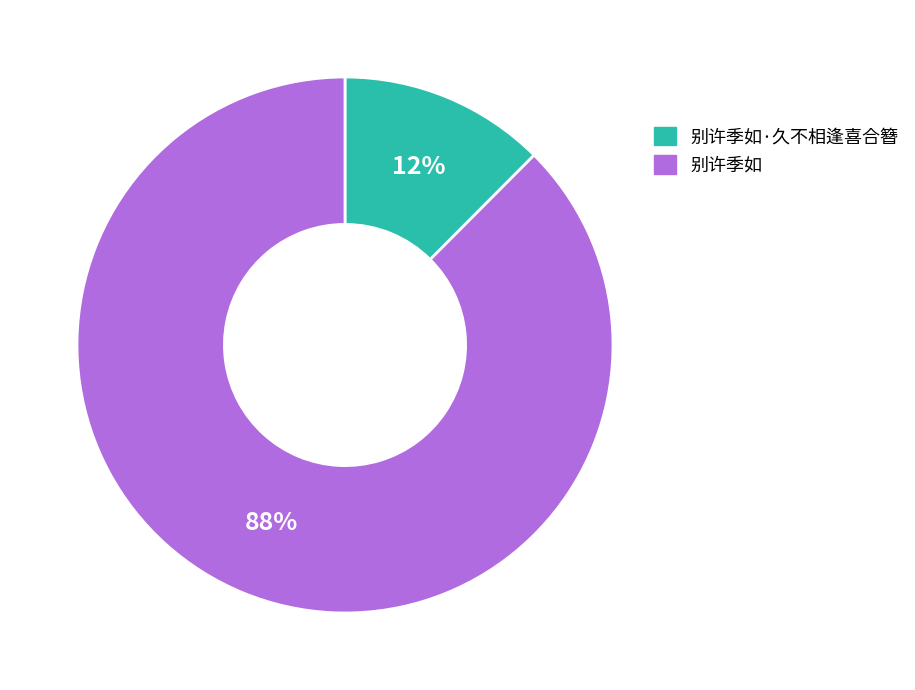

Does any single category account for the majority?

Yes